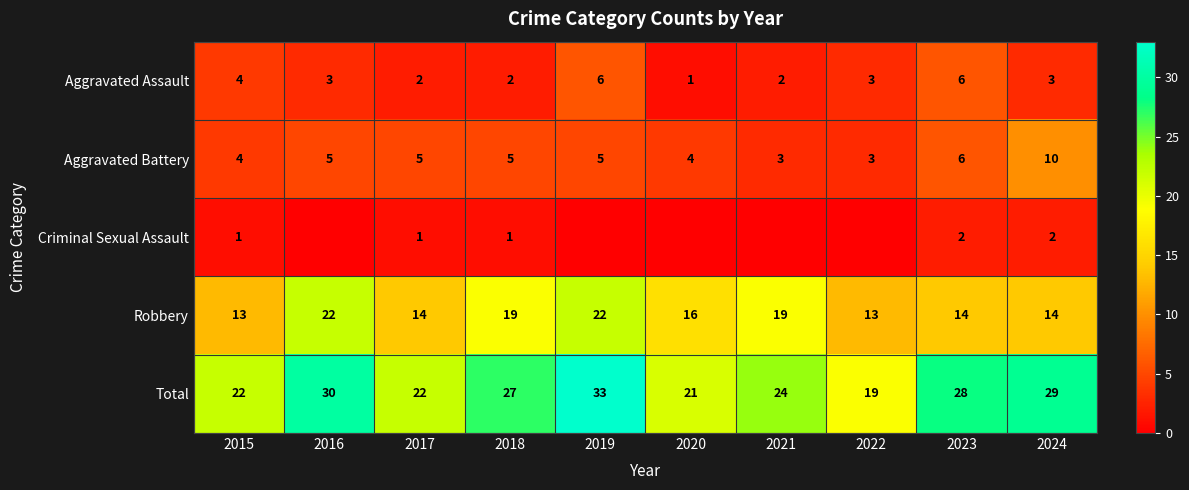

What is the difference between the maximum and second lowest values in the Total series?

12